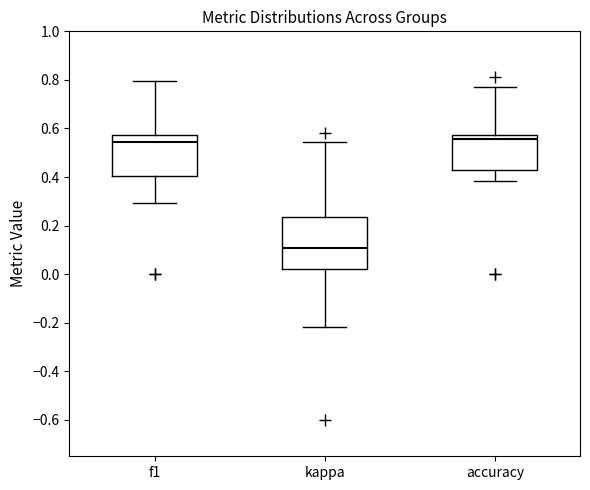

Where is the upper edge of the box for f1 on the y-axis? The values are not printed on the chart, so give them approximately, as read against the axis.

0.58